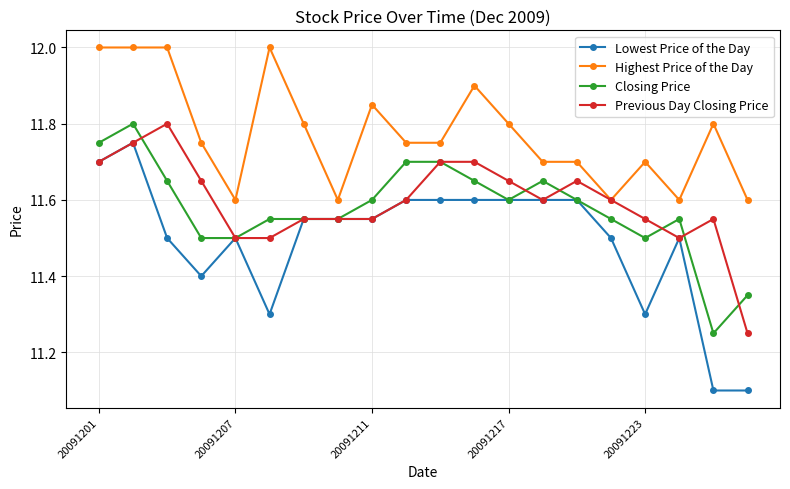

True or false: Closing Price and Highest Price of the Day intersect in this chart.

False